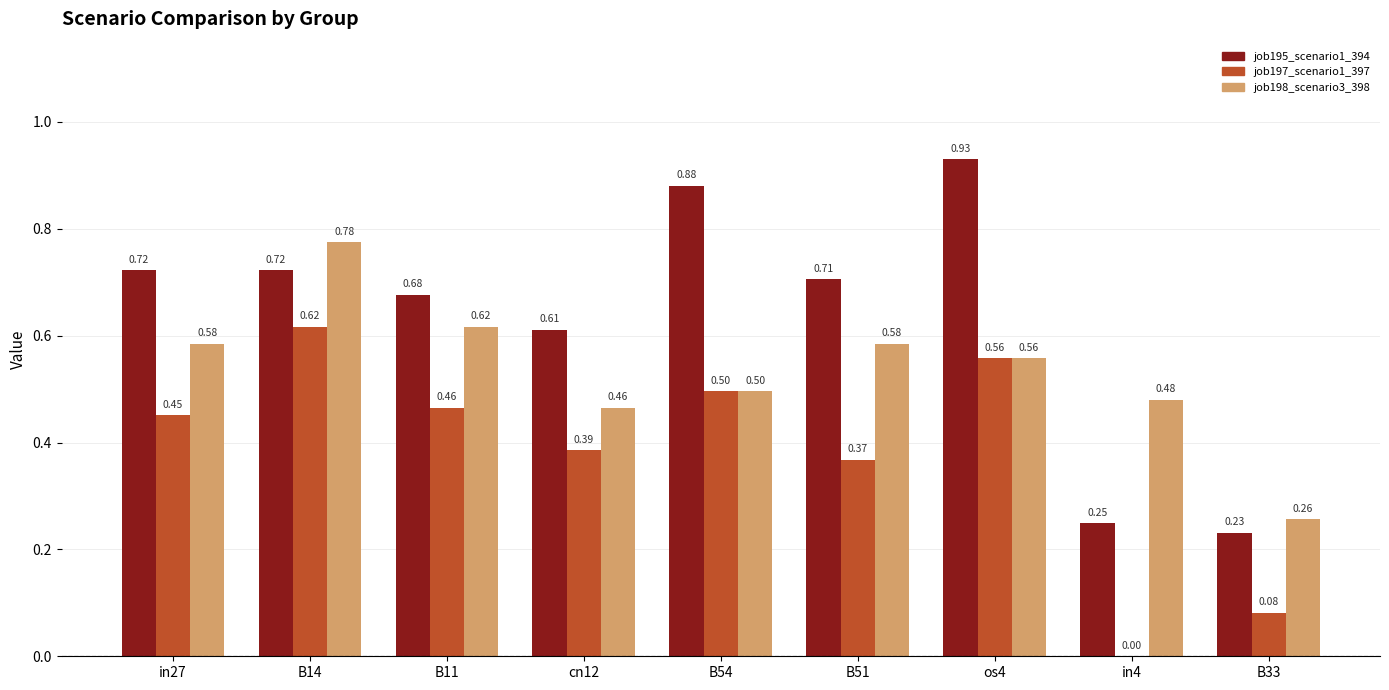

Does the chart contain stacked bars?

No